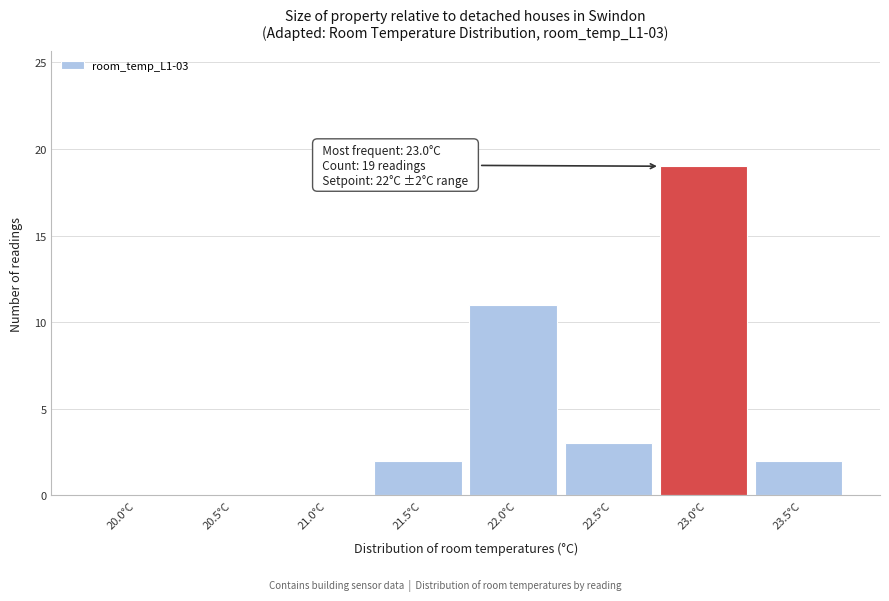

Reading left to right, extract all data points from this chart.

20.0°C=0	20.5°C=0	21.0°C=0	21.5°C=2	22.0°C=11	22.5°C=3	23.0°C=19	23.5°C=2